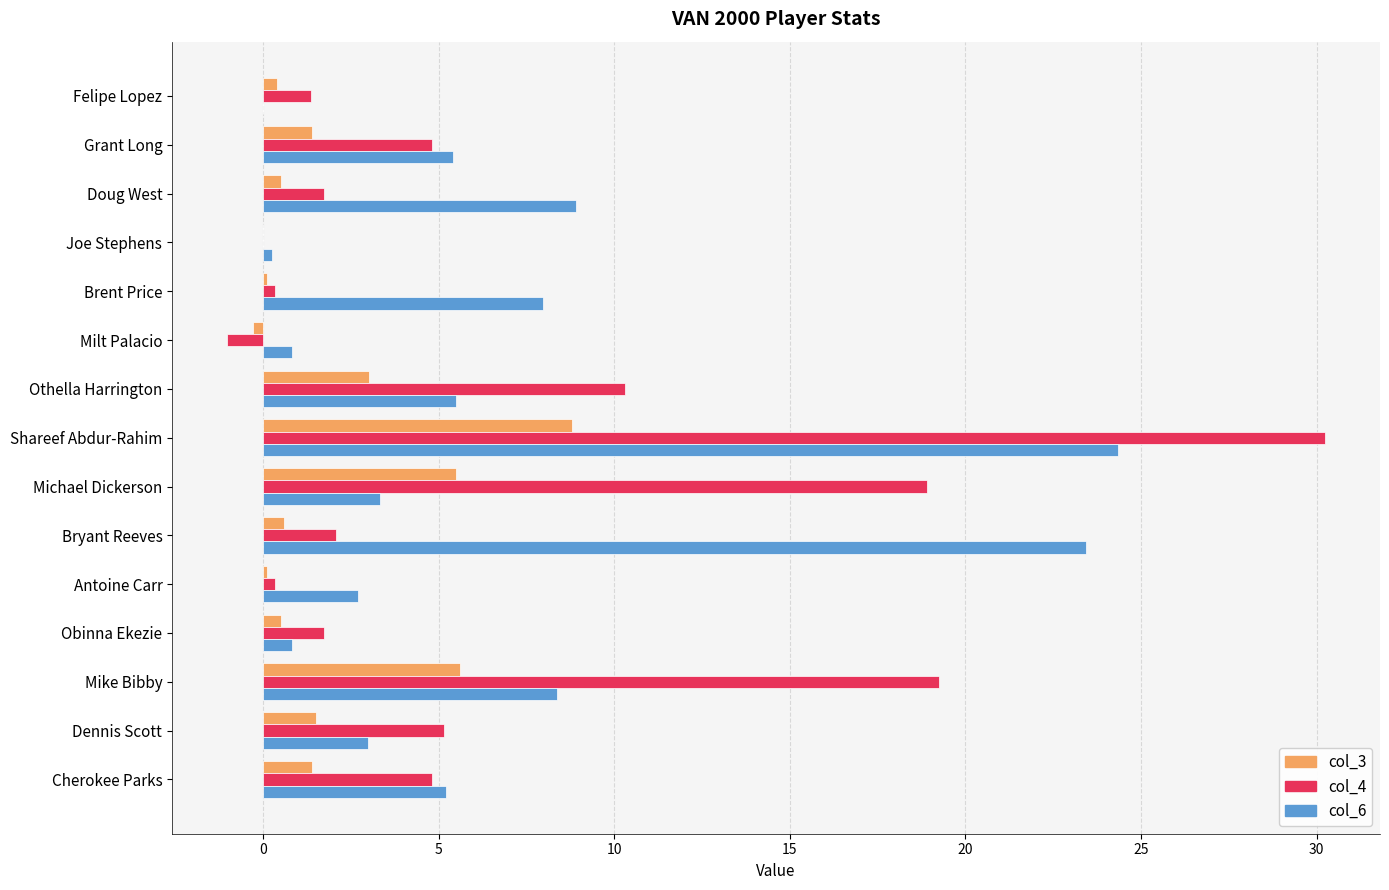

At which category is the sum across all series the highest?

Shareef Abdur-Rahim